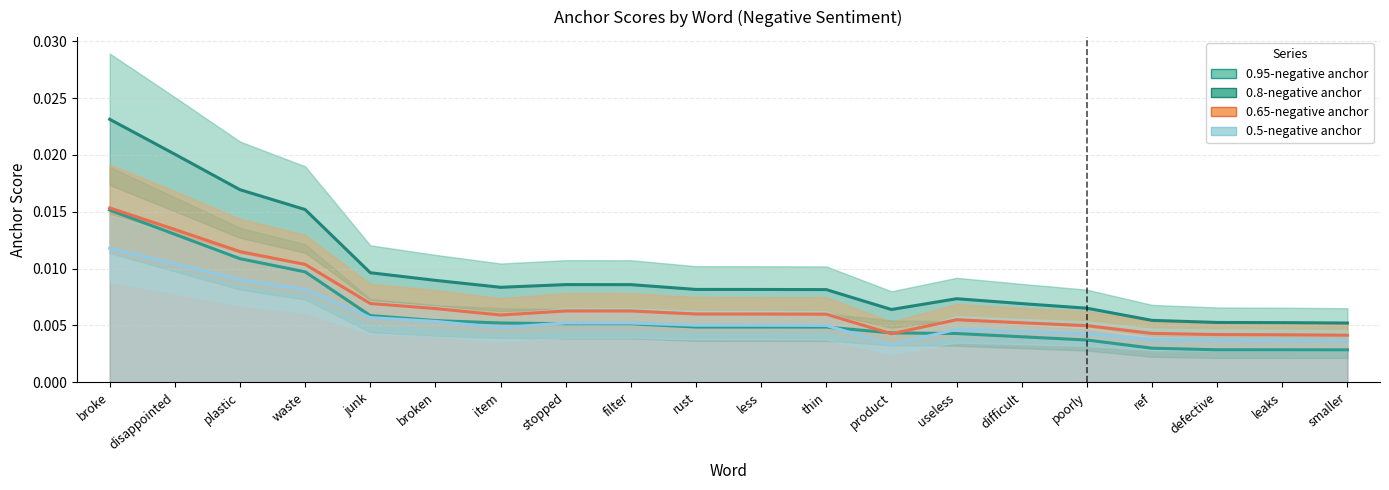

Which series changed the most between less and leaks?

0.8-negative anchor